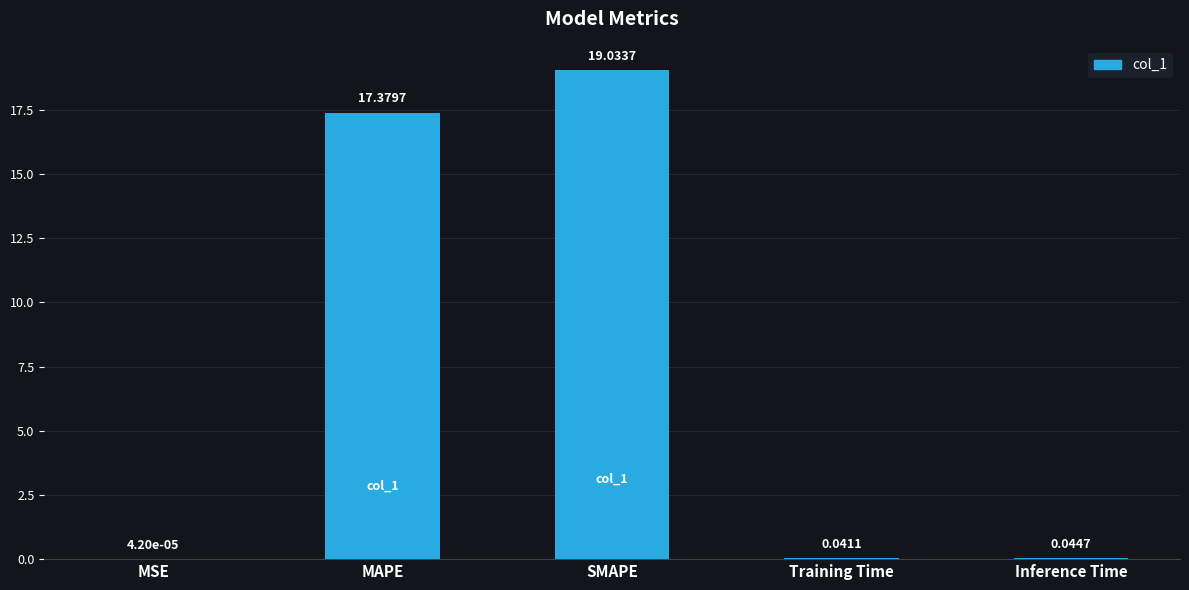

What is the sum of all values?

36.5